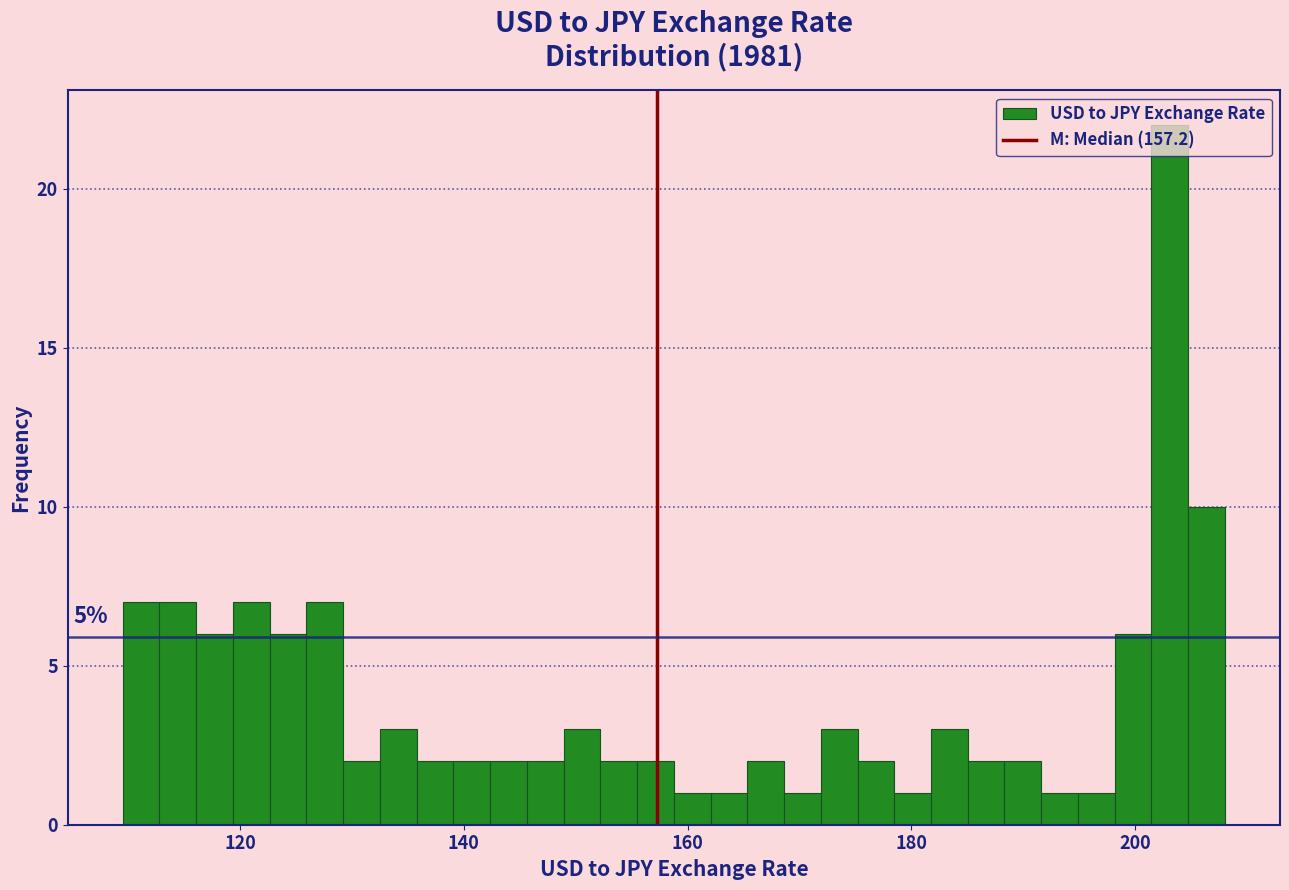

Around what value on the x-axis is the tallest bar? Give the approximate position of its centre, as read against the axis.

204